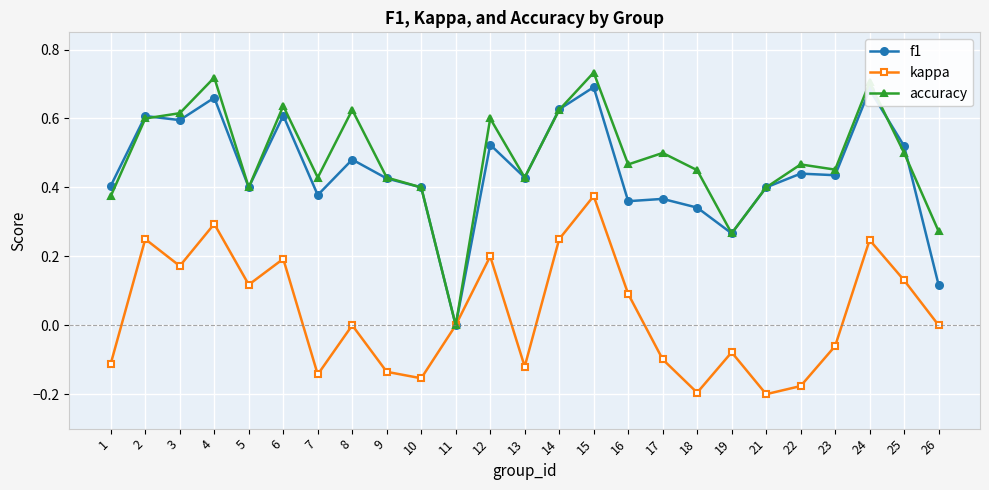

What are all the series names shown in the legend?

f1, kappa, accuracy